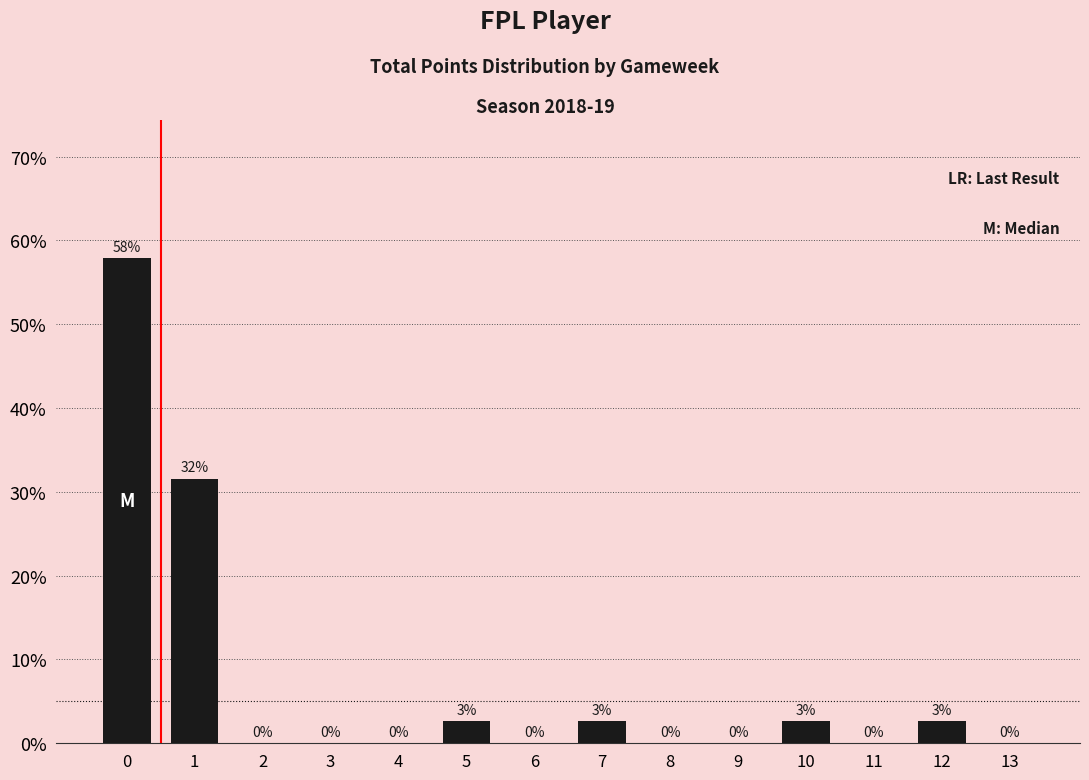

What is the maximum value shown in the chart?

57.9